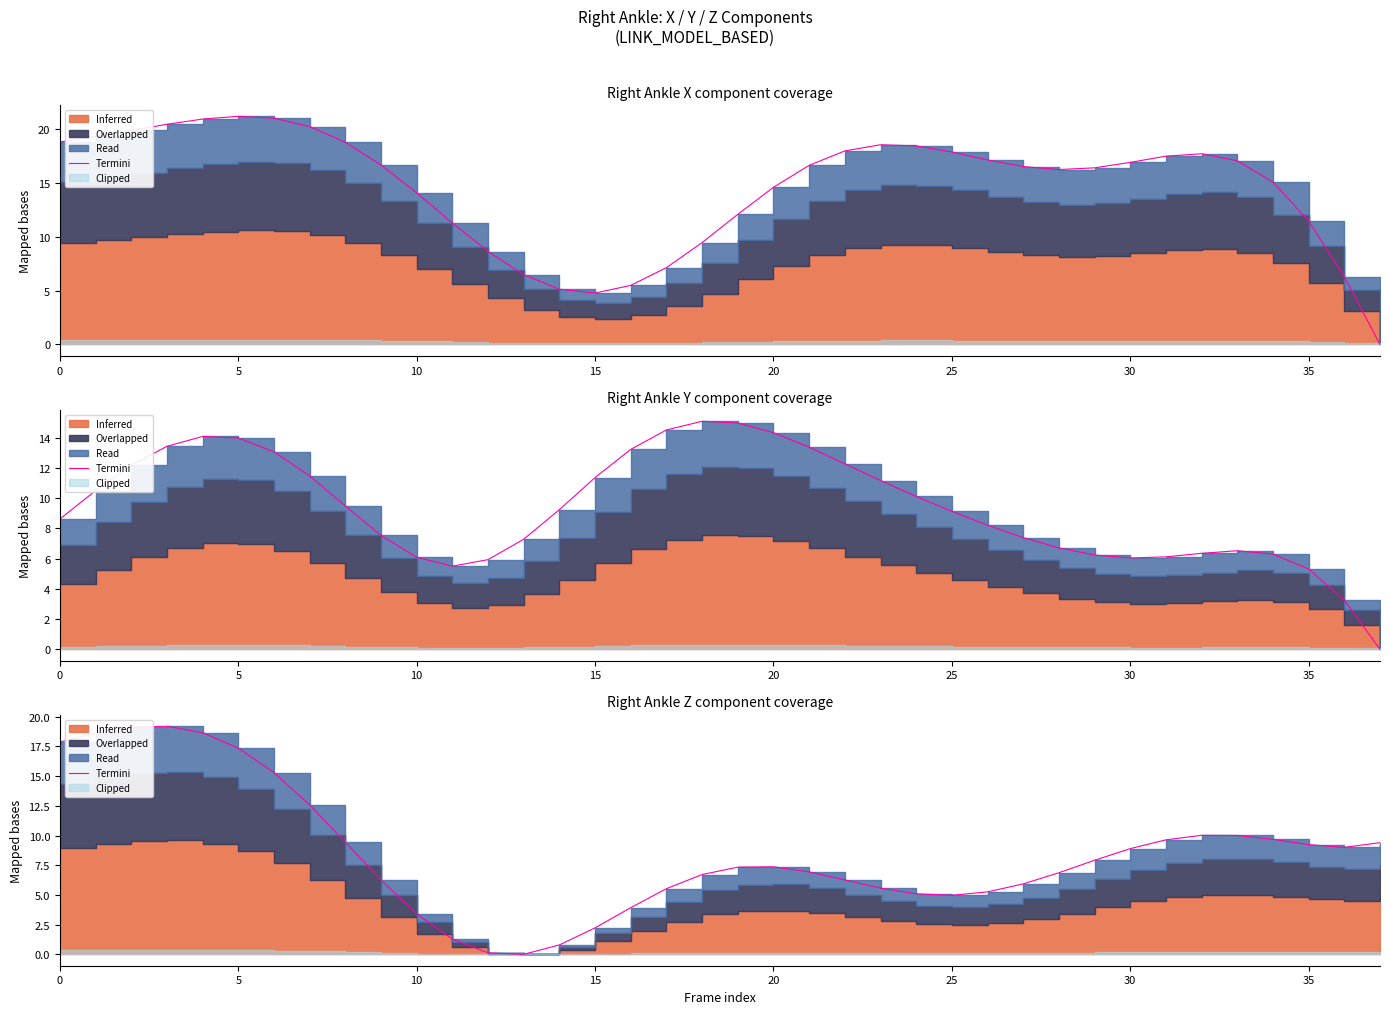

What is the difference between the values at 37 and 30?

0.5